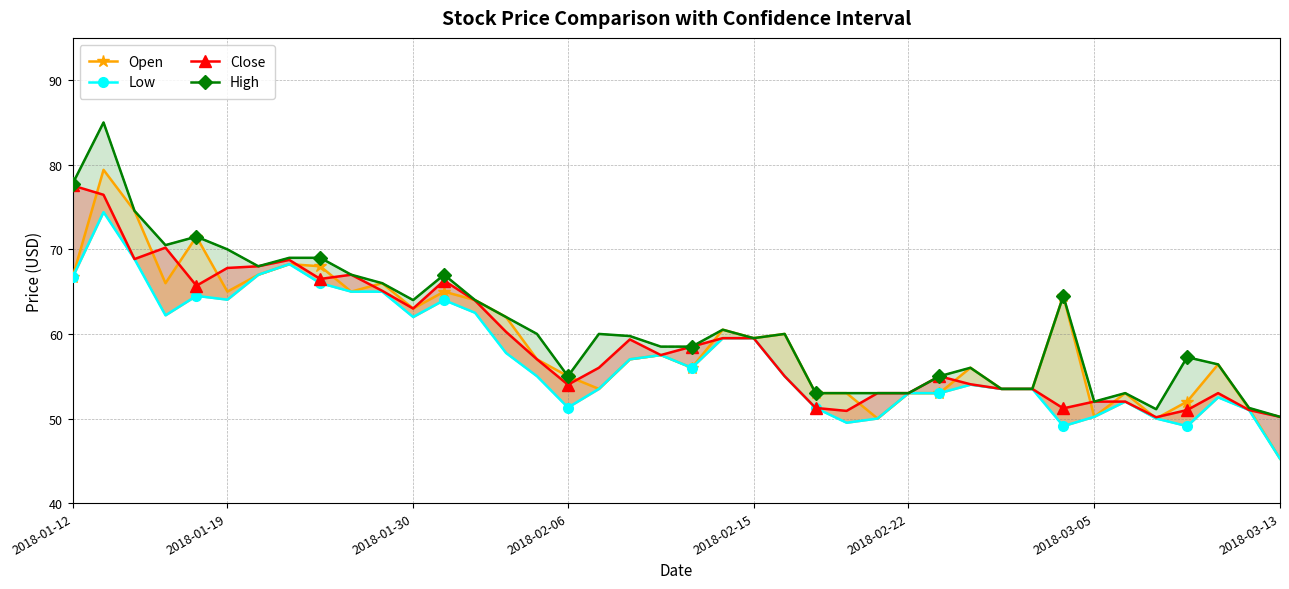

How many interior local valleys does the Low series have?

8